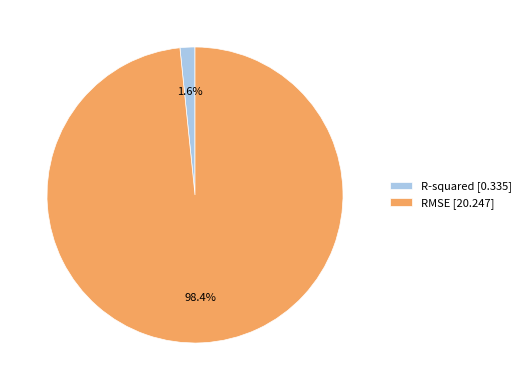

To the nearest percent, what is the difference between the largest and smallest slice percentages?

97%